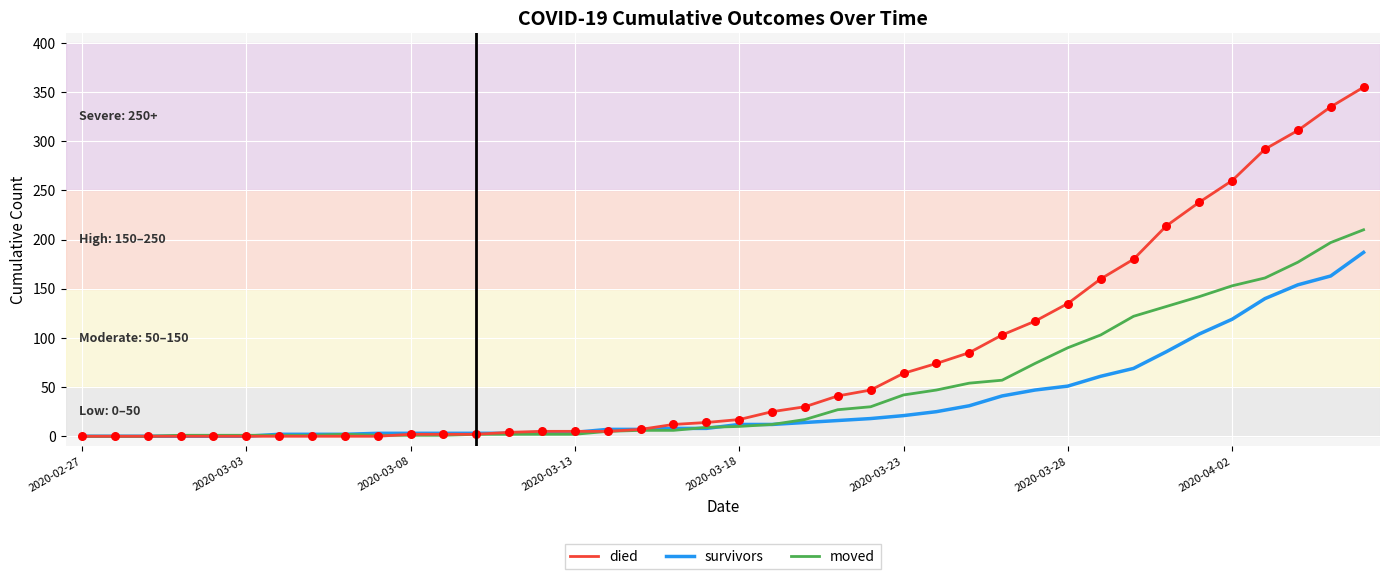

Which series has the largest total across all categories?

died